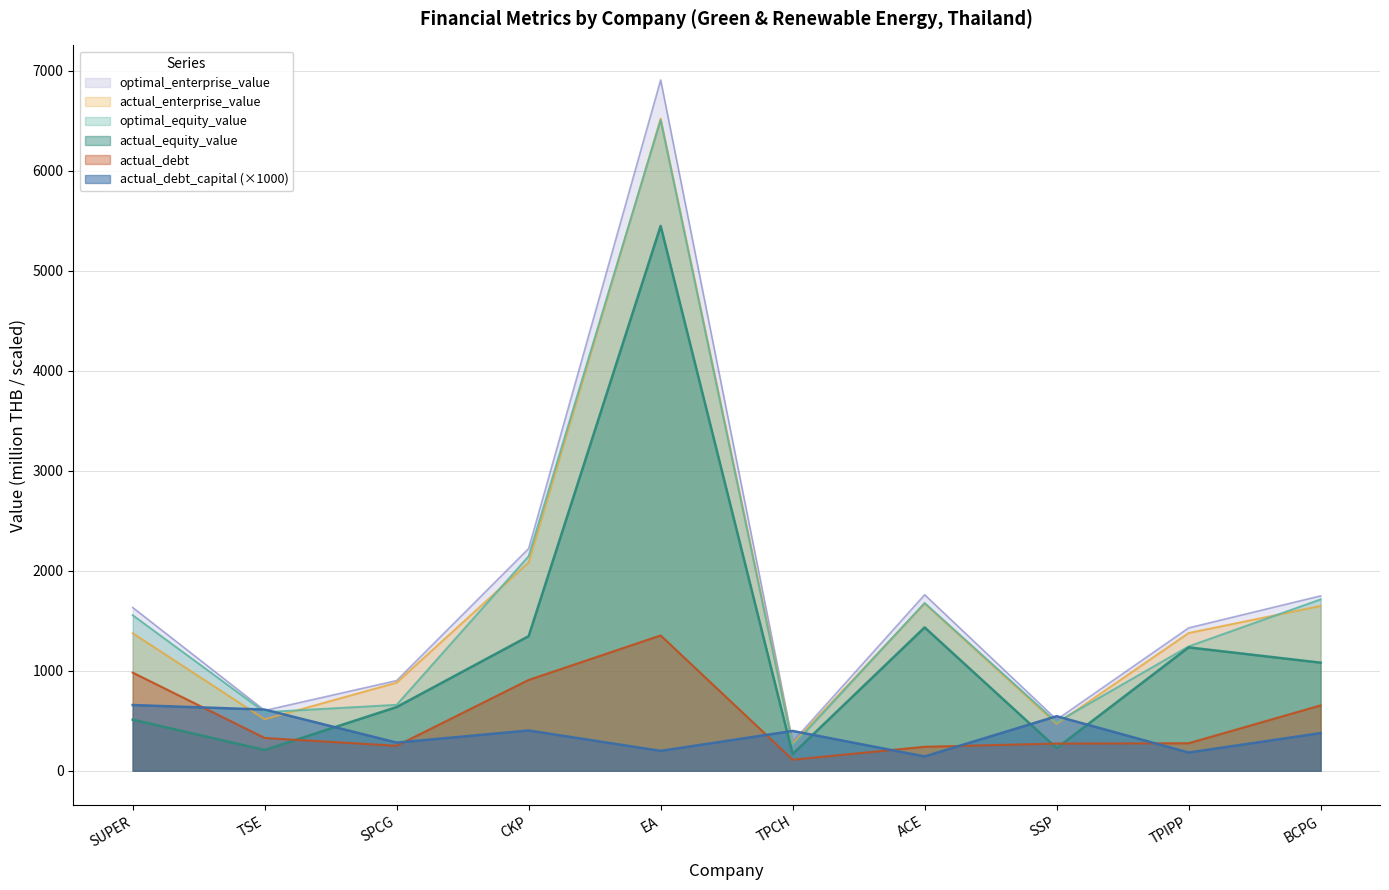

At which category does the chart reach its peak across all series?

EA